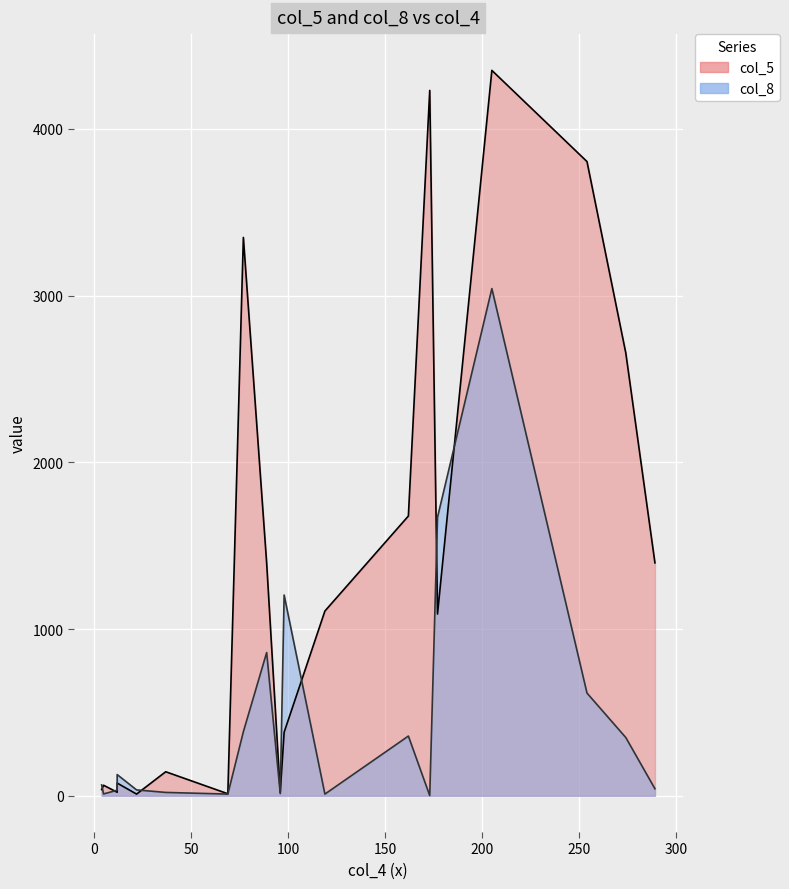

What is the difference between the maximum and minimum values in the col_5 series?

4341